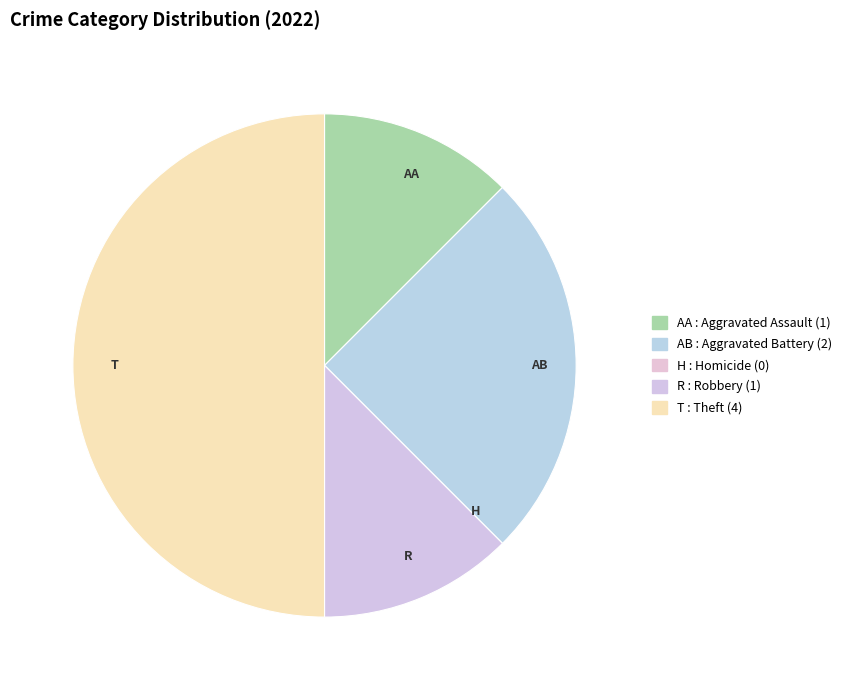

What is the ratio of the value at T to the value at AB?

2.0